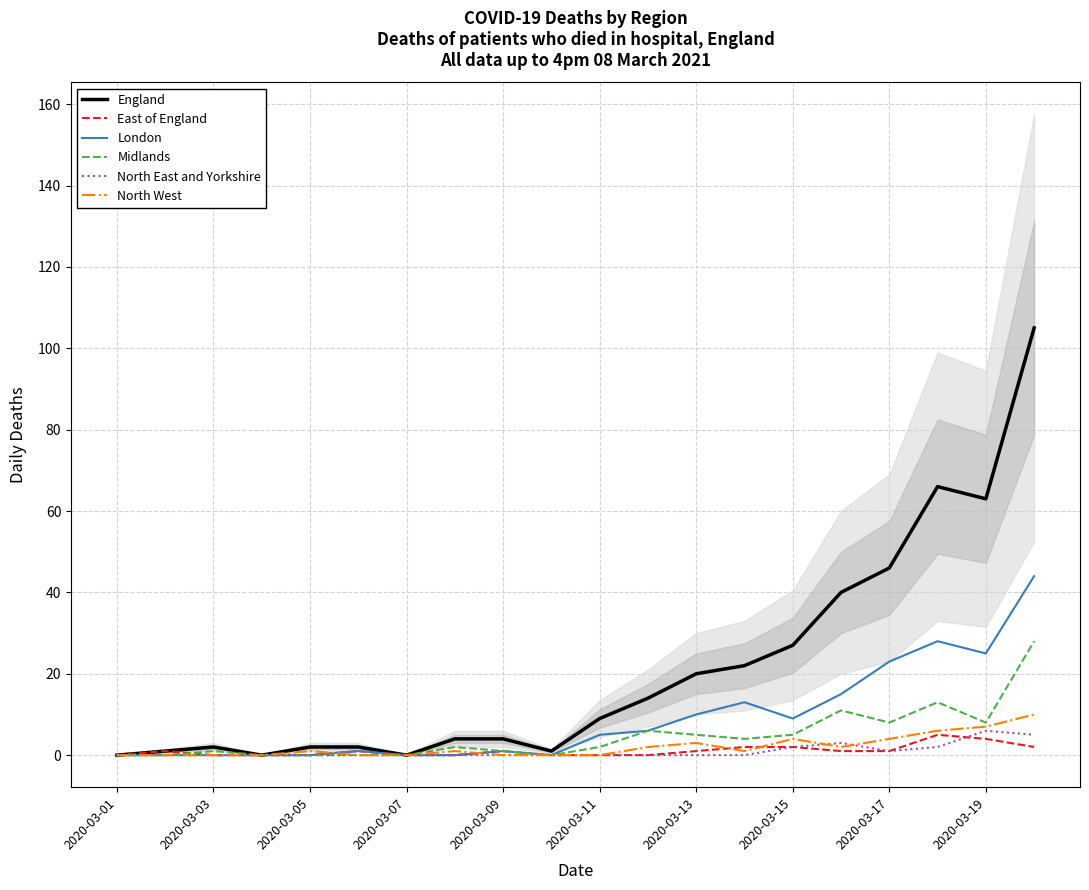

What is the greatest value displayed?

105